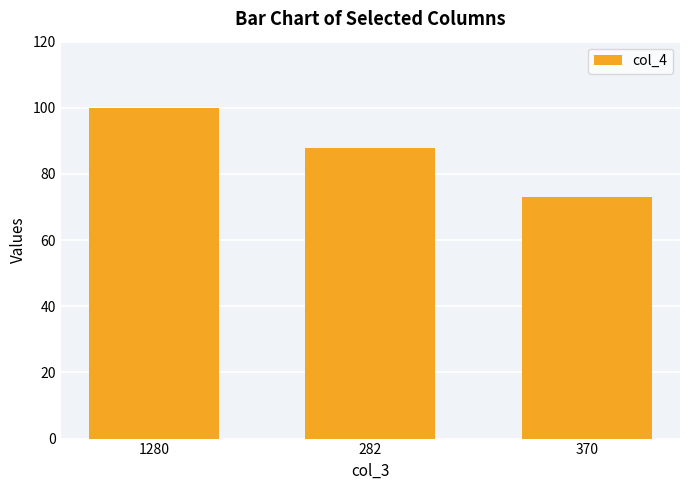

What is the sum of all values?

261